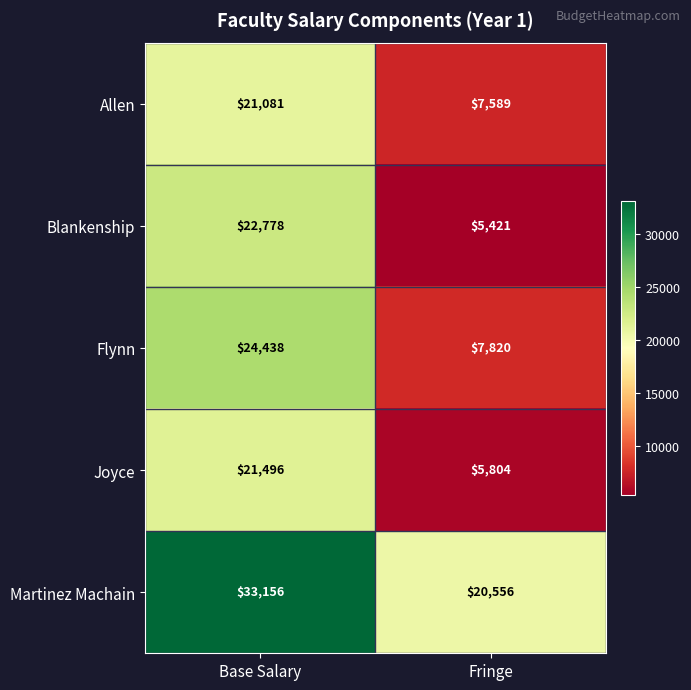

Which series has the largest total across all categories?

Martinez Machain